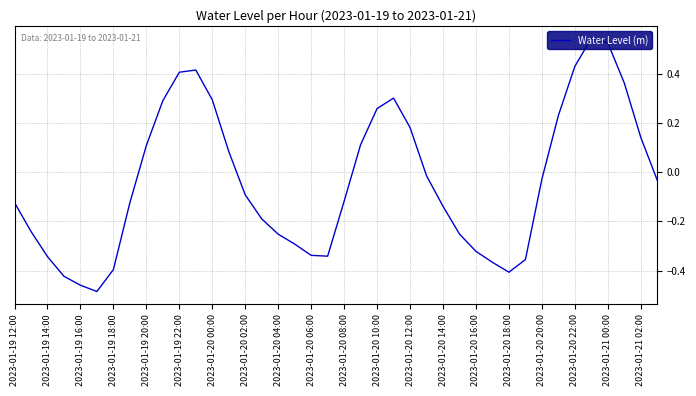

How many values are above zero?

16